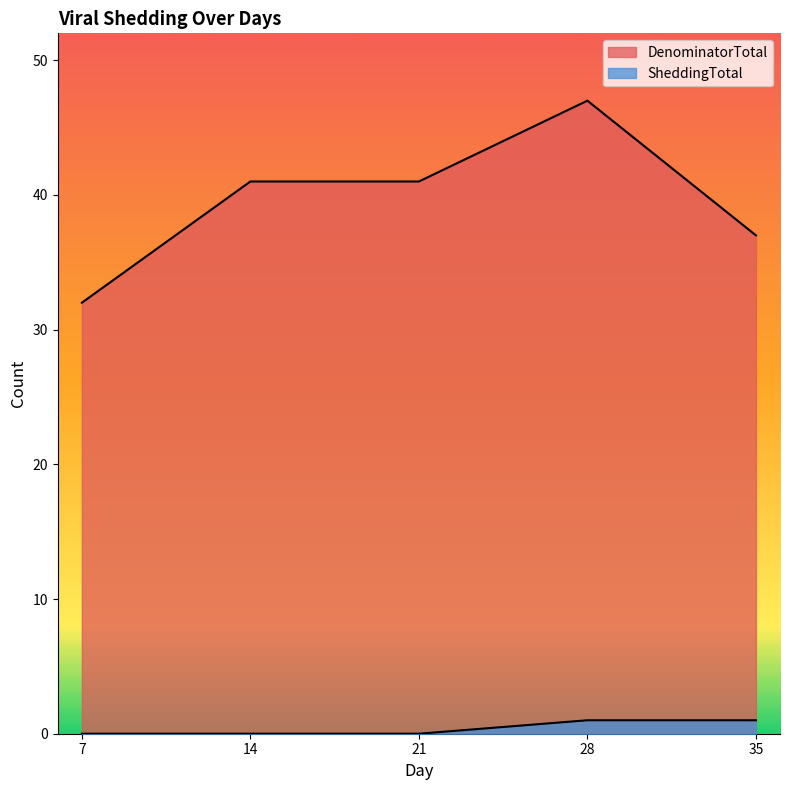

In DenominatorTotal, how many points are higher than both neighbors (excluding endpoints)?

1